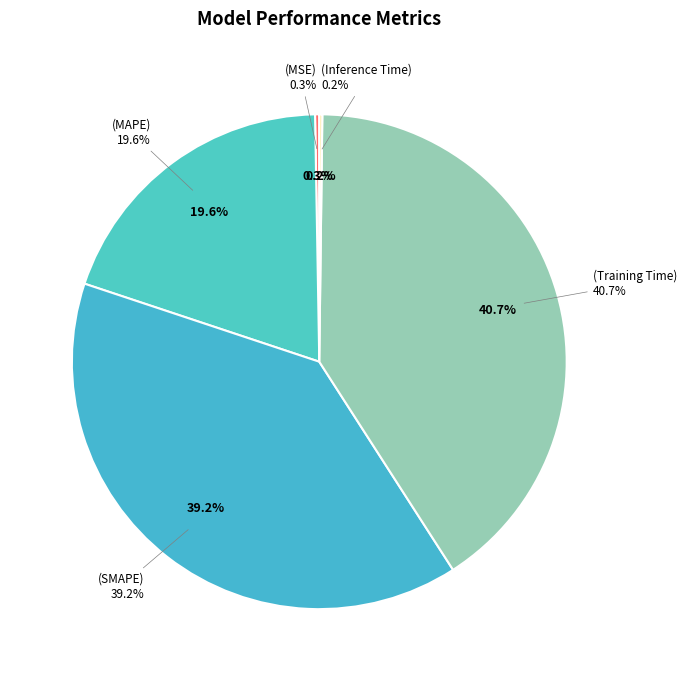

To the nearest percent, what is the combined percentage of Inference Time and MAPE?

20%